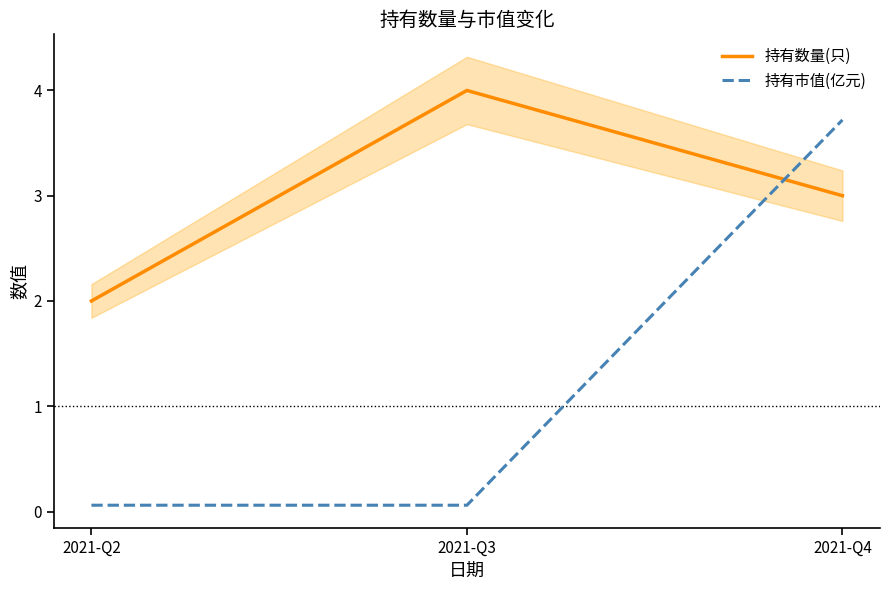

What is the minimum value for 持有市值(亿元)?

0.1